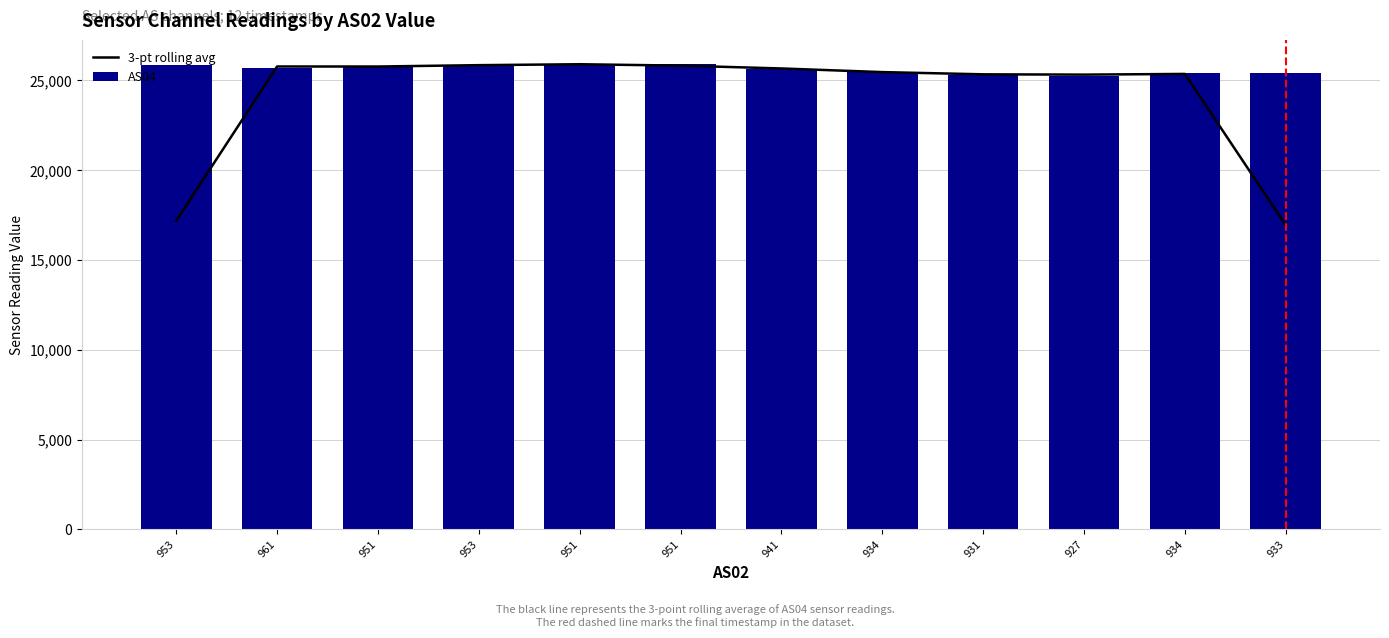

Which category has the lowest value across all series?

933